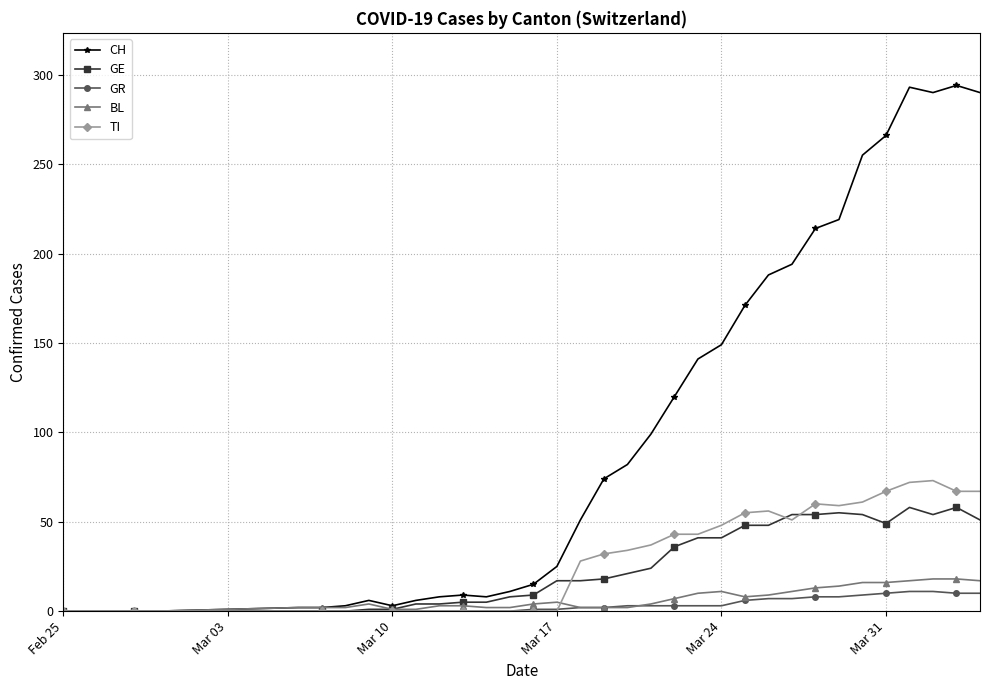

True or false: CH has more than 1 interior local peaks.

True